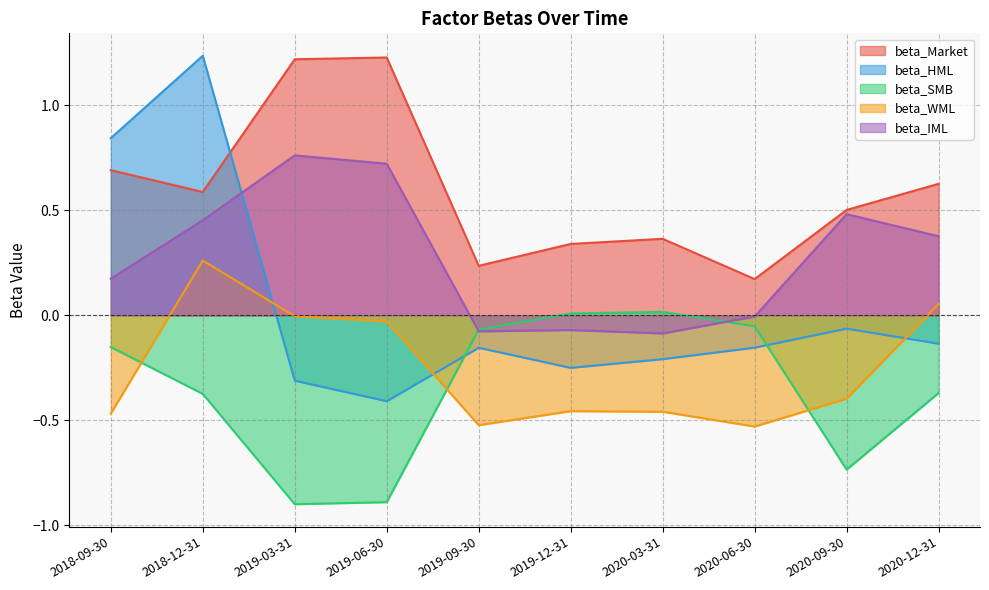

What is the total value across all series at 2018-09-30?

1.1